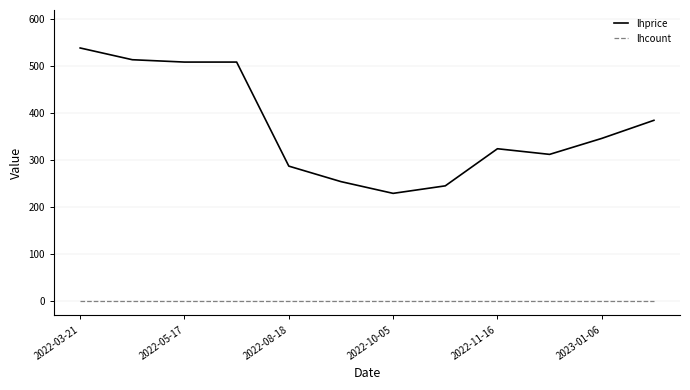

Reading left to right, transcribe all the data shown in this chart.

lhprice: 539.0	514.0	509.0	509.0	287.5	254.5	229.5	245.5	324.5	312.5	346.5	385.0
lhcount: 0.0	0.0	0.0	0.0	0.0	0.0	0.0	0.0	0.0	0.0	0.0	0.0